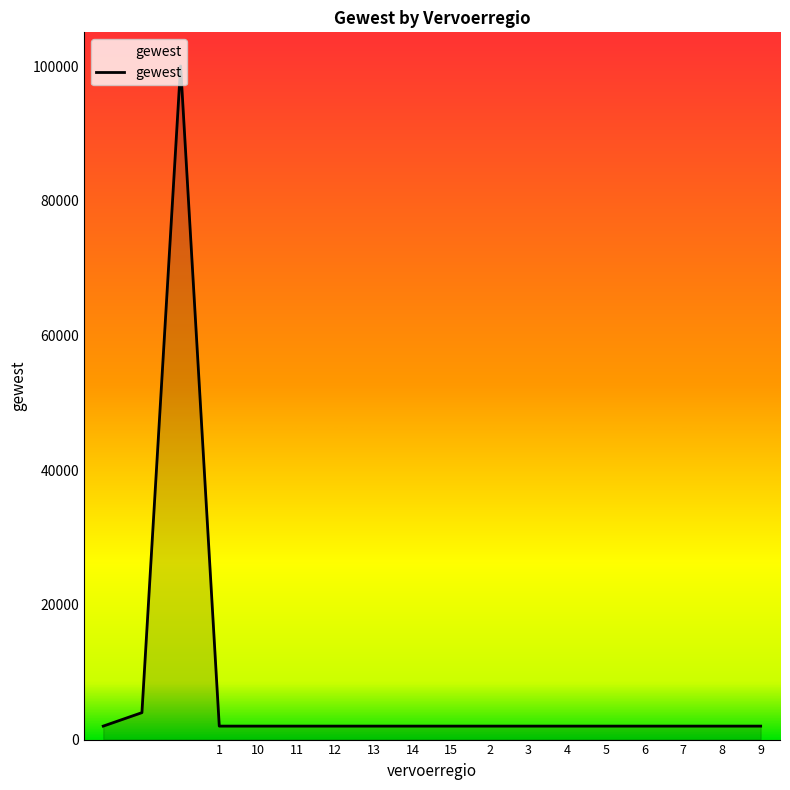

What is the greatest value displayed?

99999